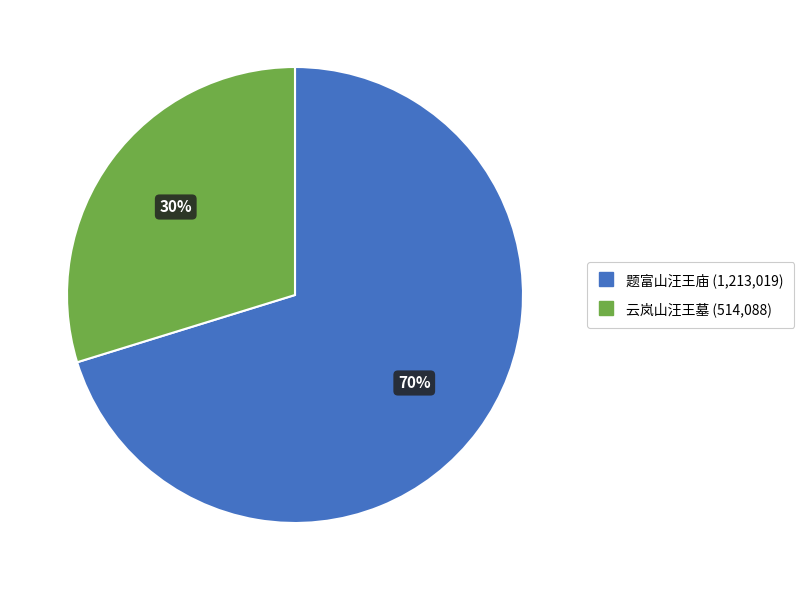

Rank the categories by value from lowest to highest.

云岚山汪王墓, 题富山汪王庙